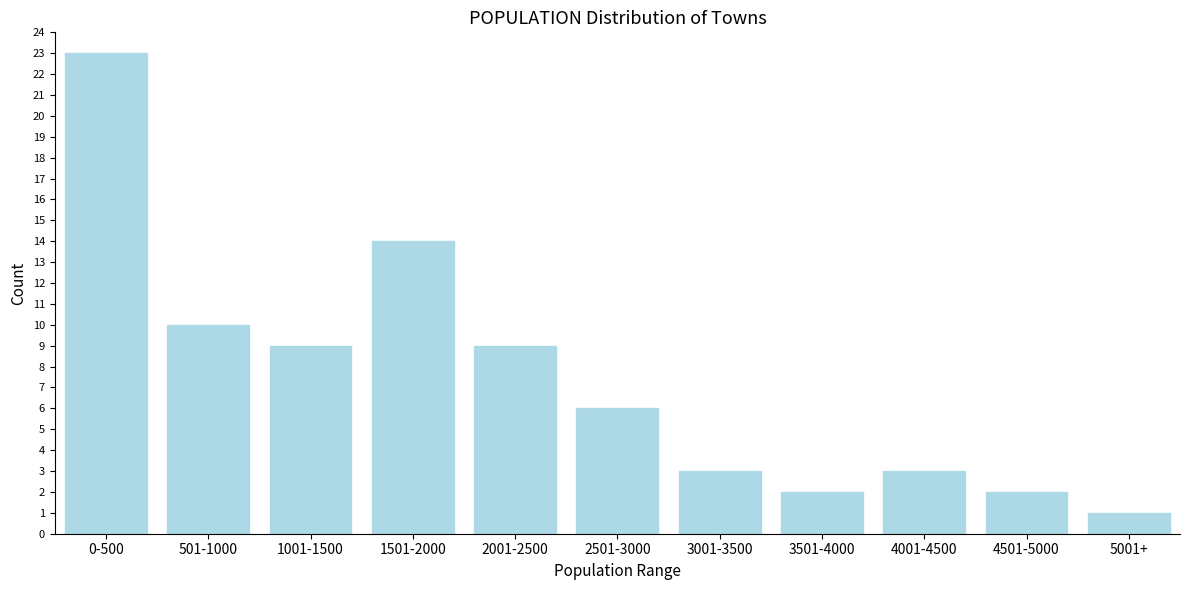

Reading right to left, list all the values displayed in this chart.

1	2	3	2	3	6	9	14	9	10	23